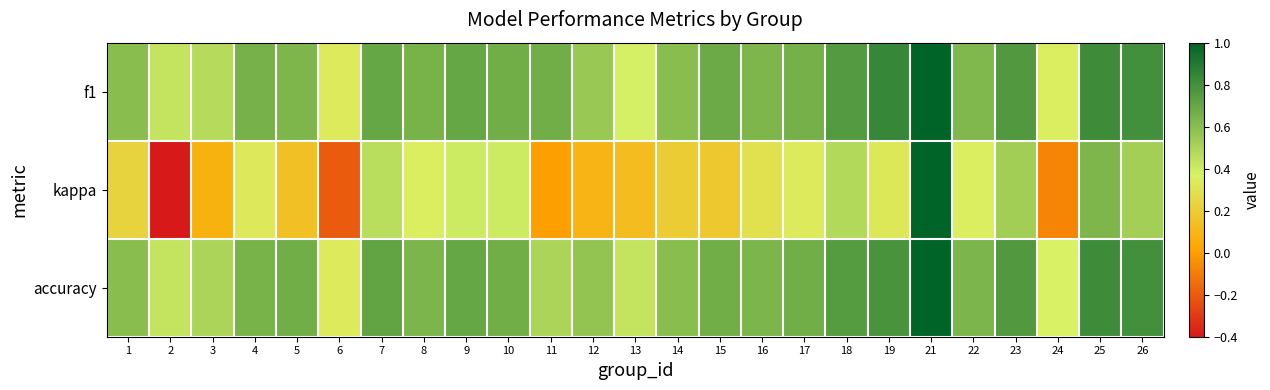

Reading left to right, list all the values displayed in this chart.

f1: 1=0.6	2=0.4	3=0.5	4=0.7	5=0.6	6=0.3	7=0.7	8=0.6	9=0.7	10=0.7	11=0.7	12=0.6	13=0.4	14=0.6	15=0.7	16=0.6	17=0.7	18=0.8	19=0.8	21=1.0	22=0.6	23=0.8	24=0.4	25=0.8	26=0.8
kappa: 1=0.2	2=-0.4	3=0.1	4=0.3	5=0.1	6=-0.2	7=0.5	8=0.4	9=0.4	10=0.4	11=0.0	12=0.1	13=0.1	14=0.2	15=0.2	16=0.3	17=0.3	18=0.5	19=0.3	21=1.0	22=0.4	23=0.5	24=-0.1	25=0.6	26=0.5
accuracy: 1=0.6	2=0.4	3=0.5	4=0.6	5=0.7	6=0.3	7=0.7	8=0.6	9=0.7	10=0.7	11=0.5	12=0.6	13=0.4	14=0.6	15=0.7	16=0.6	17=0.7	18=0.8	19=0.8	21=1.0	22=0.6	23=0.8	24=0.4	25=0.8	26=0.8